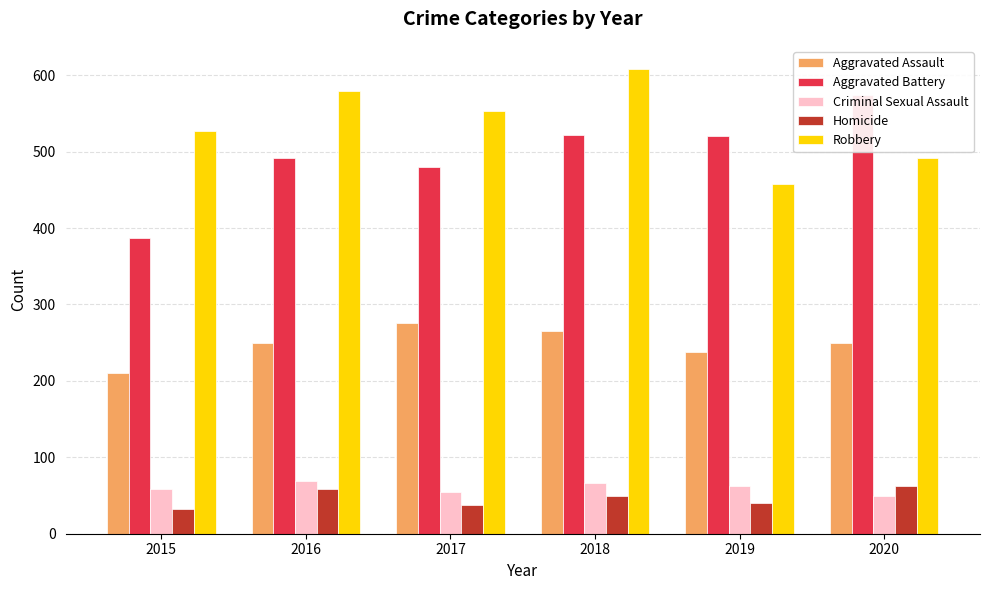

List the series in order of their peak value, highest first.

Robbery, Aggravated Battery, Aggravated Assault, Criminal Sexual Assault, Homicide